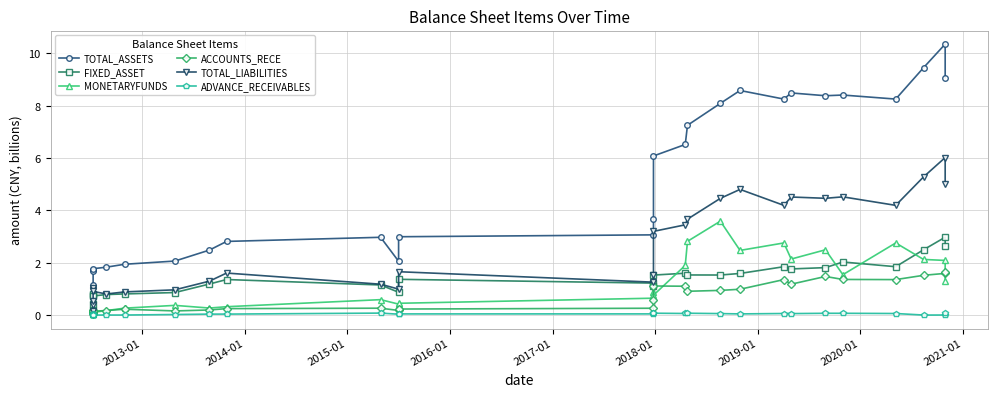

What is the value of the TOTAL_LIABILITIES point at the 27th from the left?

5.3